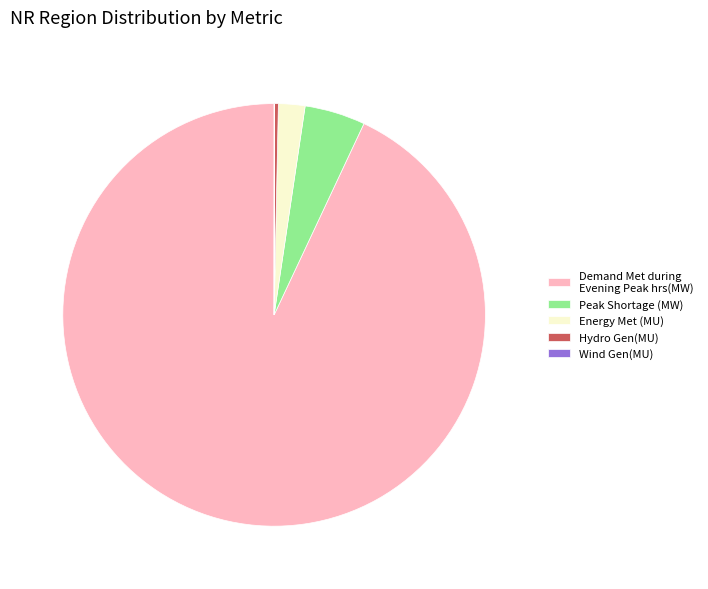

Is Hydro Gen(MU) the majority of the pie?

No